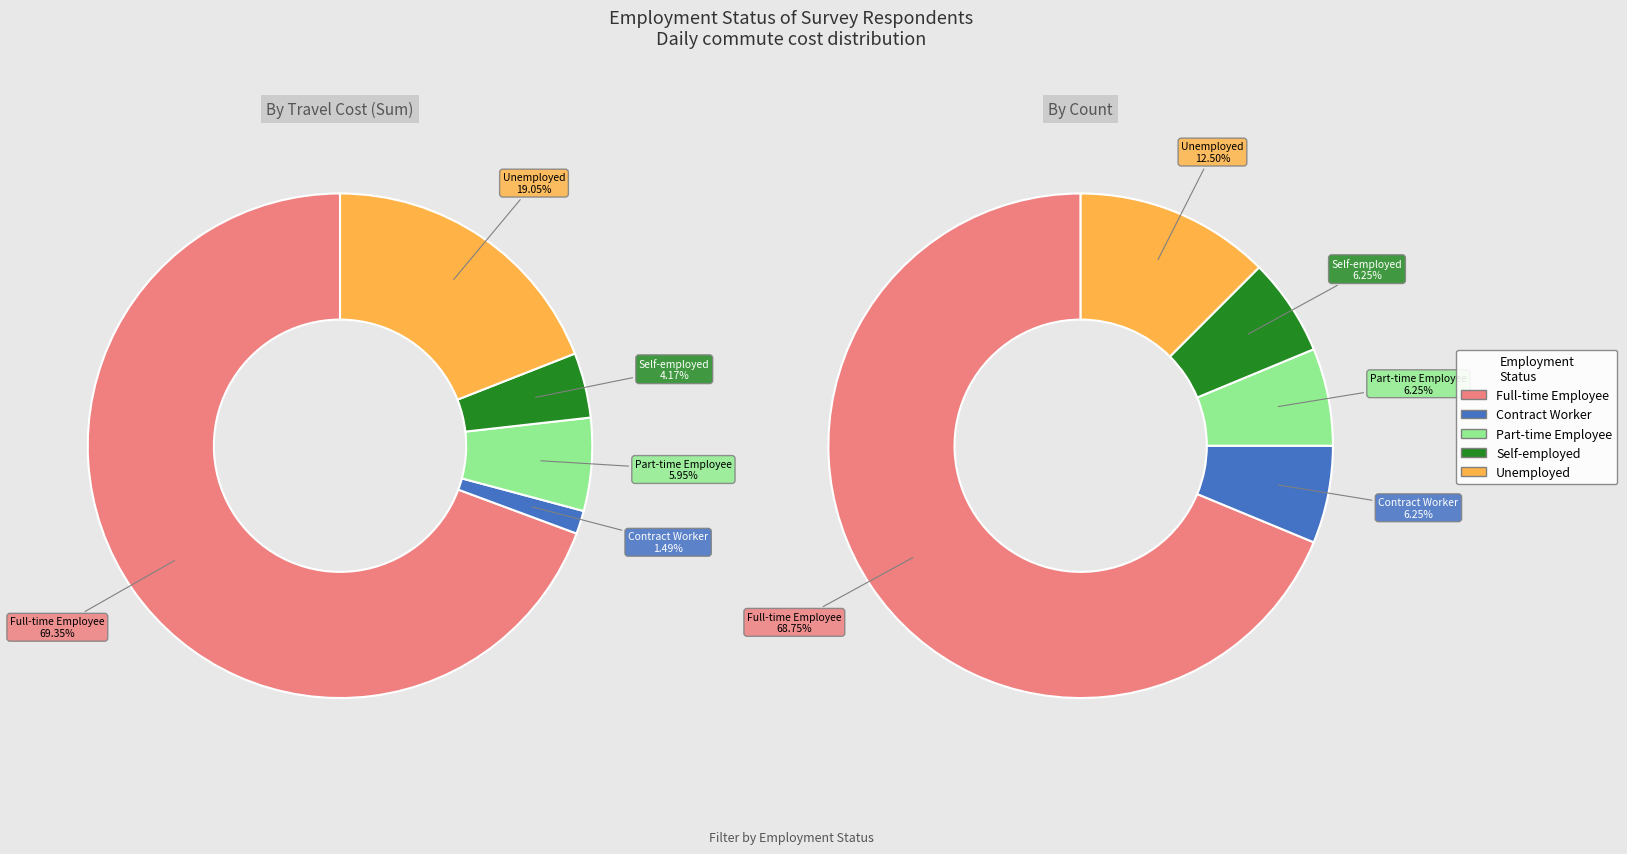

Which slice is the largest?

Full-time Employee